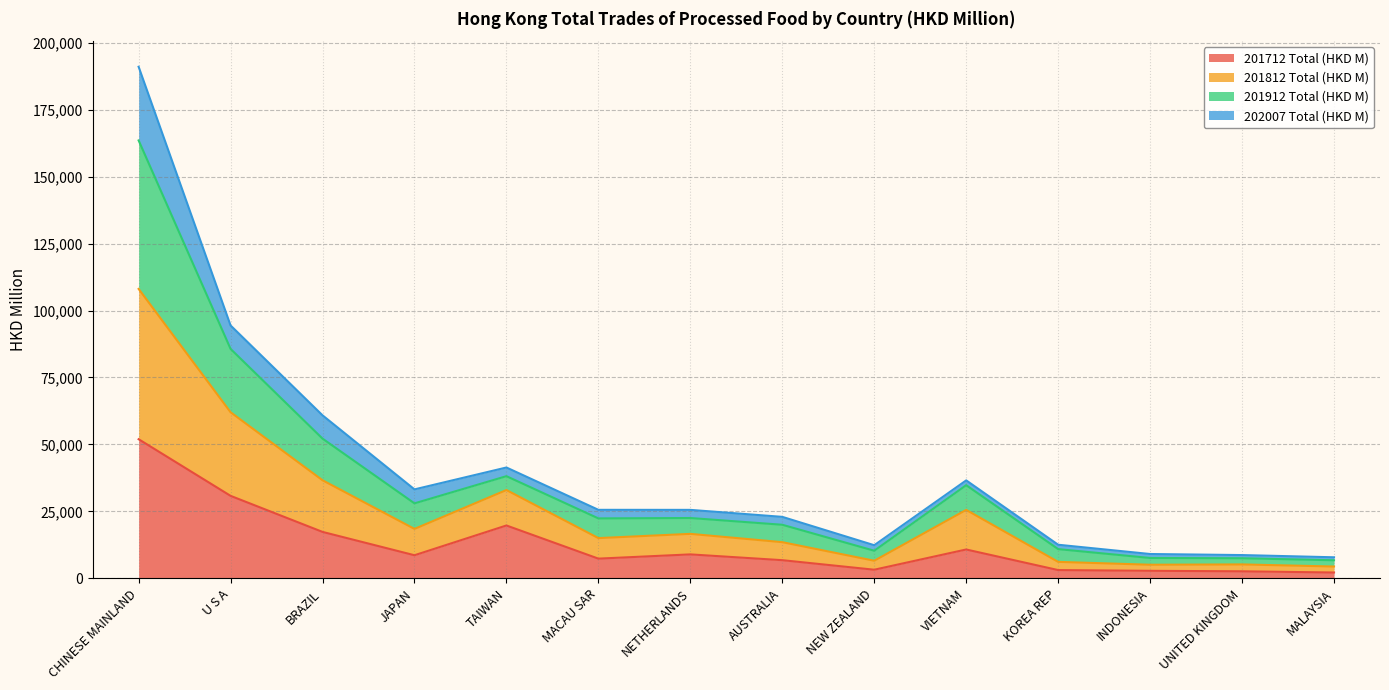

How many interior local valleys does the 201812 Total (HKD M) series have?

3